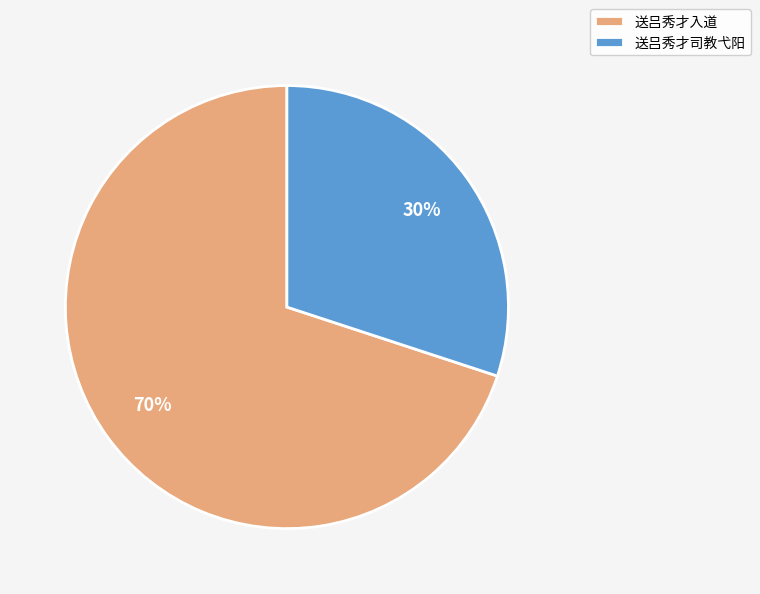

True or false: 送吕秀才入道 accounts for 84% of the total.

False